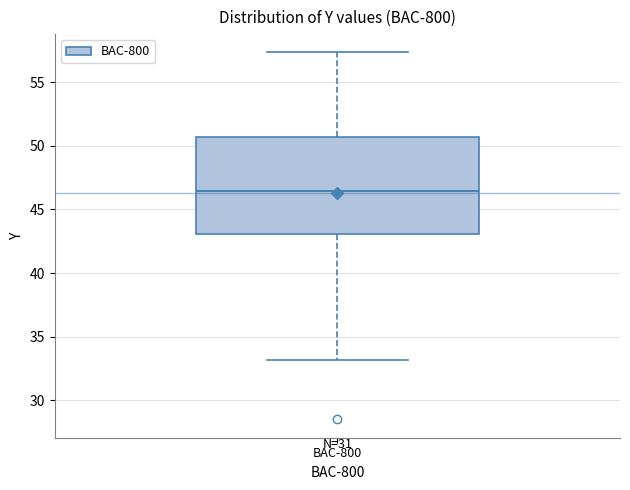

Where does the median line of the box for BAC-800 sit on the y-axis? The values are not printed on the chart, so give them approximately, as read against the axis.

46.5